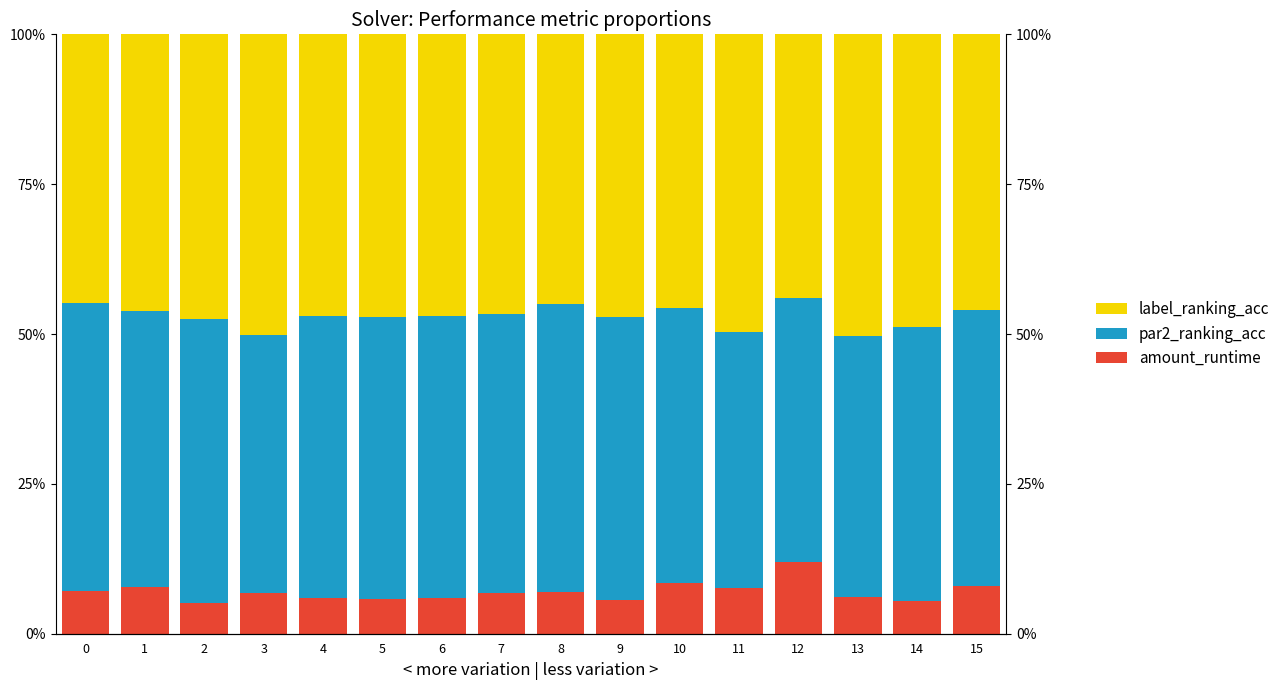

At which label does amount_runtime reach its peak?

12